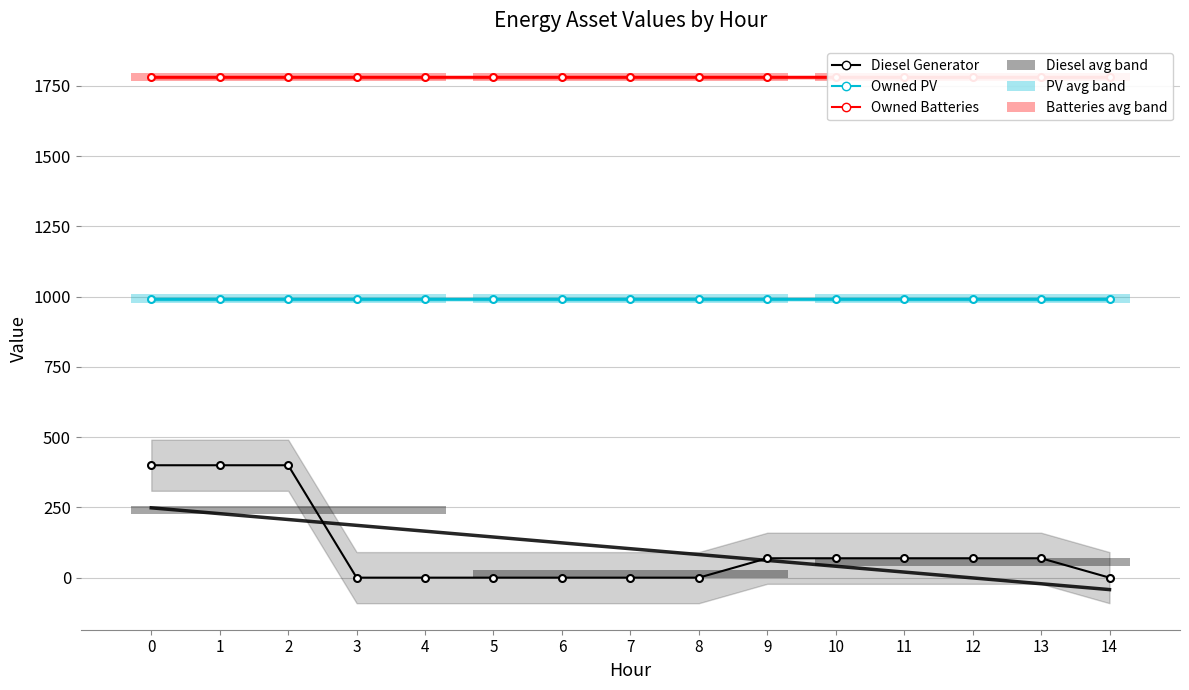

The value of Diesel Generator at 14 is 0. True or false?

True